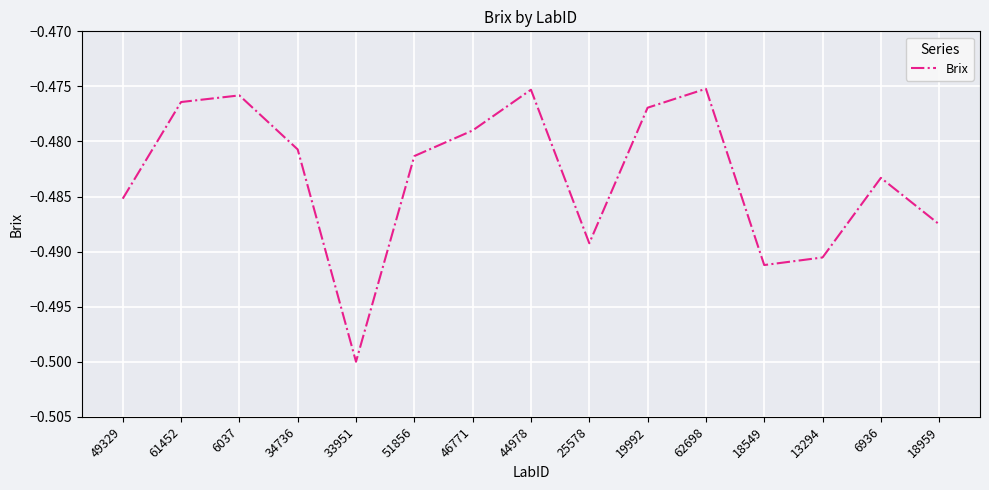

True or false: the data shows -0.8 at 33951.

False